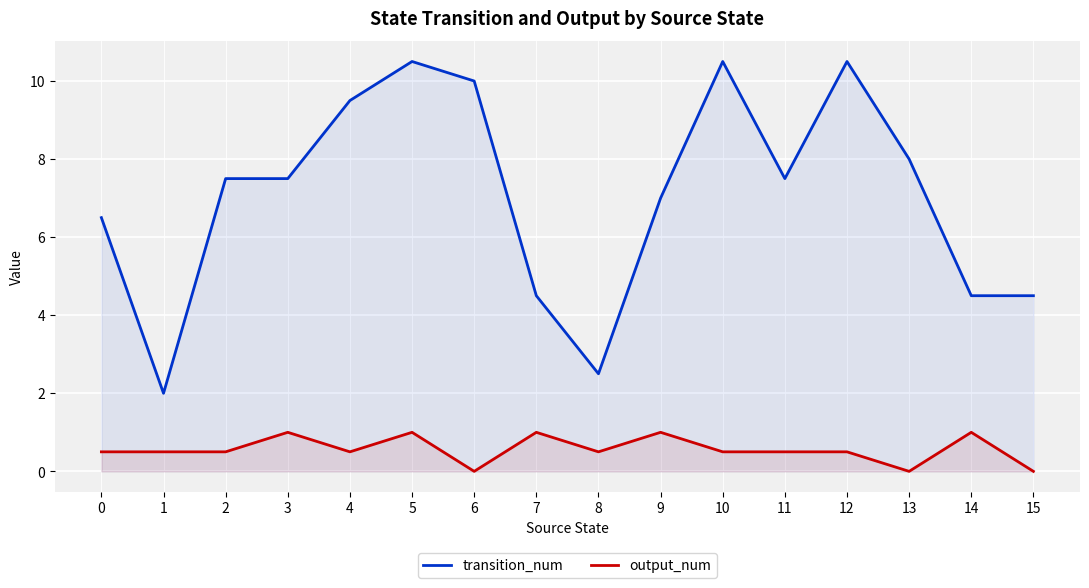

True or false: transition_num and output_num intersect in this chart.

False